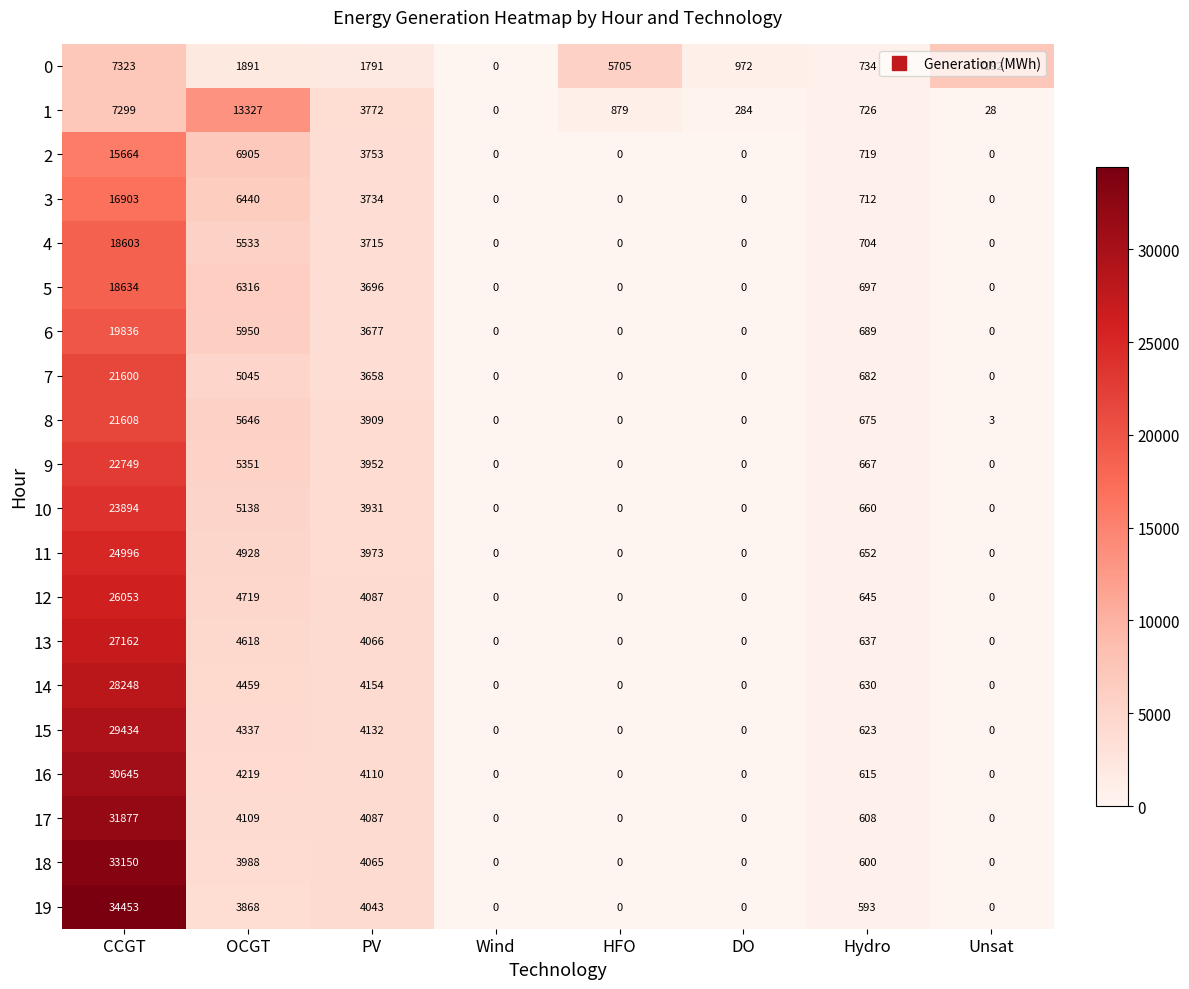

At how many categories does at least one series exceed 7614?

2